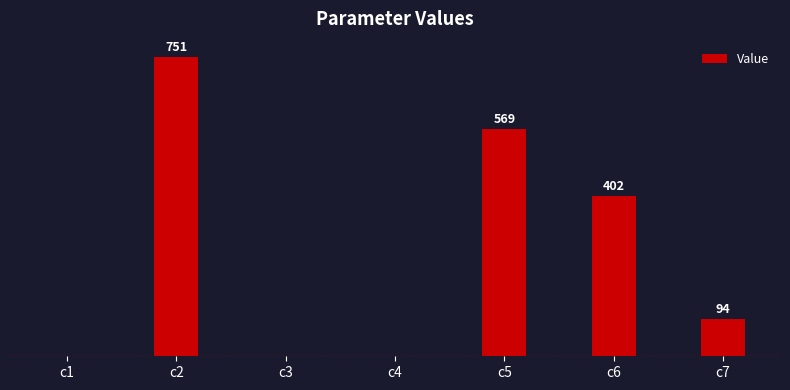

At which label does the data first exceed 94?

c2